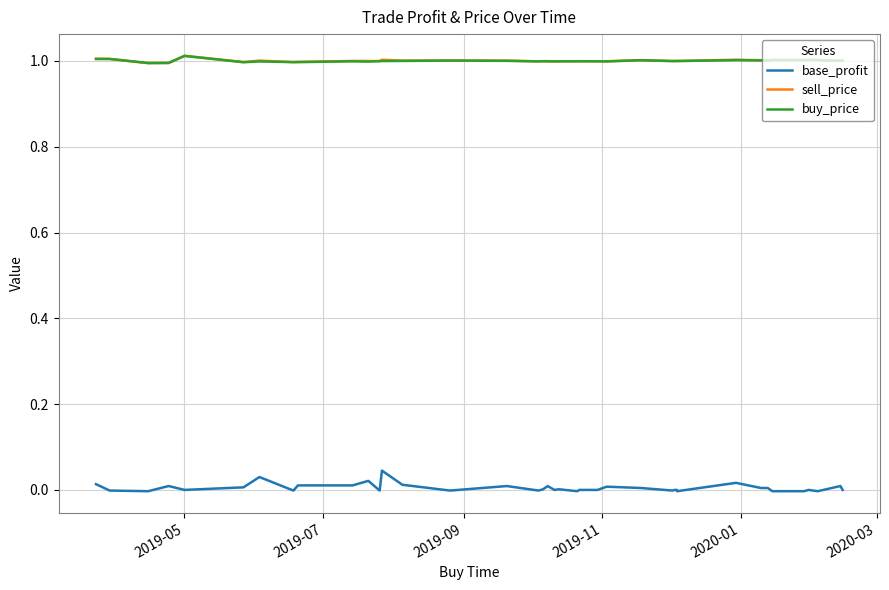

At how many categories does at least one series exceed 0?

40